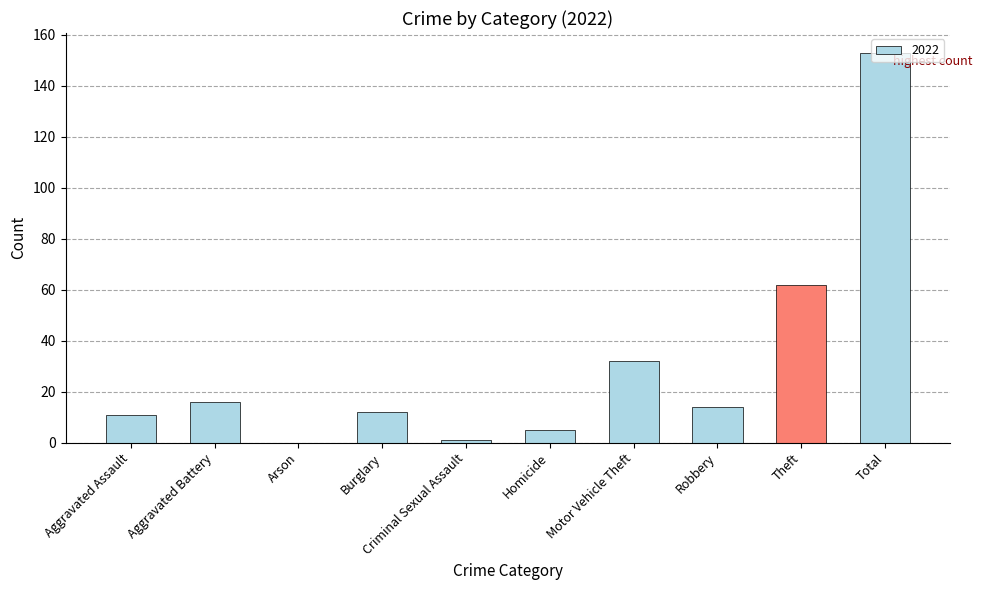

Reading left to right, extract all data points from this chart.

Aggravated Assault=11	Aggravated Battery=16	Arson=0	Burglary=12	Criminal Sexual Assault=1	Homicide=5	Motor Vehicle Theft=32	Robbery=14	Theft=62	Total=153